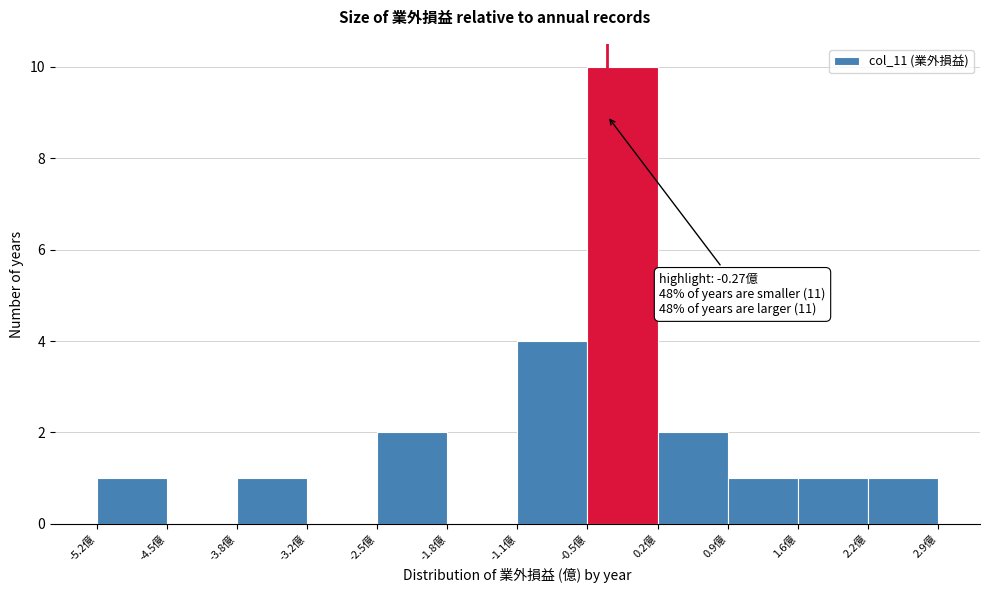

Over which range of the x-axis is the bar tallest?

-0.5 to 0.2